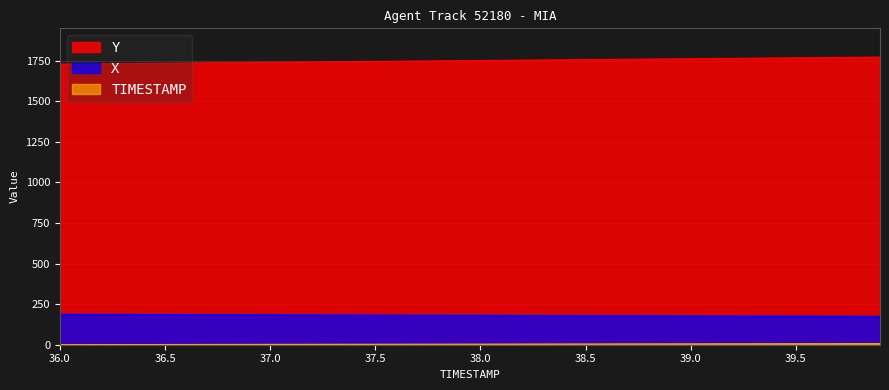

True or false: TIMESTAMP has more than 0 interior local peaks.

False